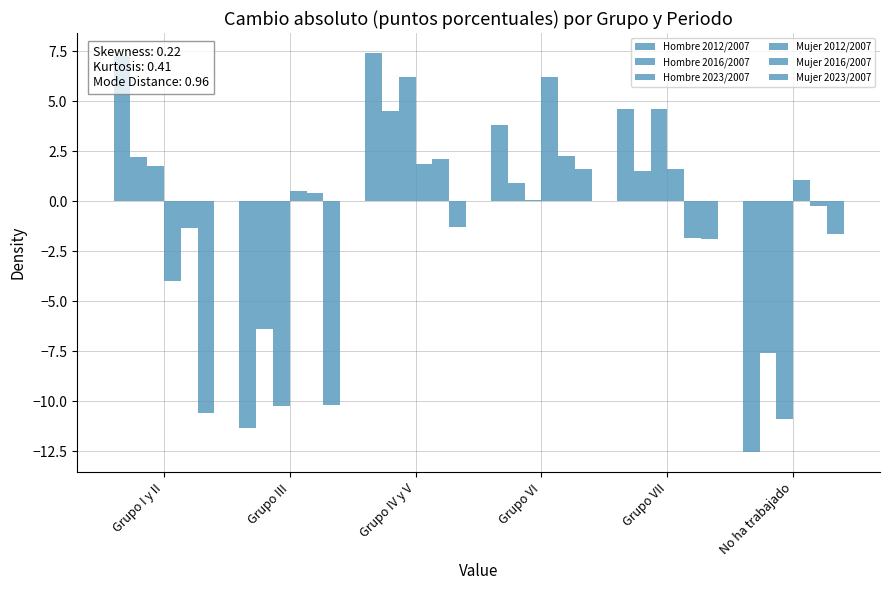

How many series are shown in this chart?

6